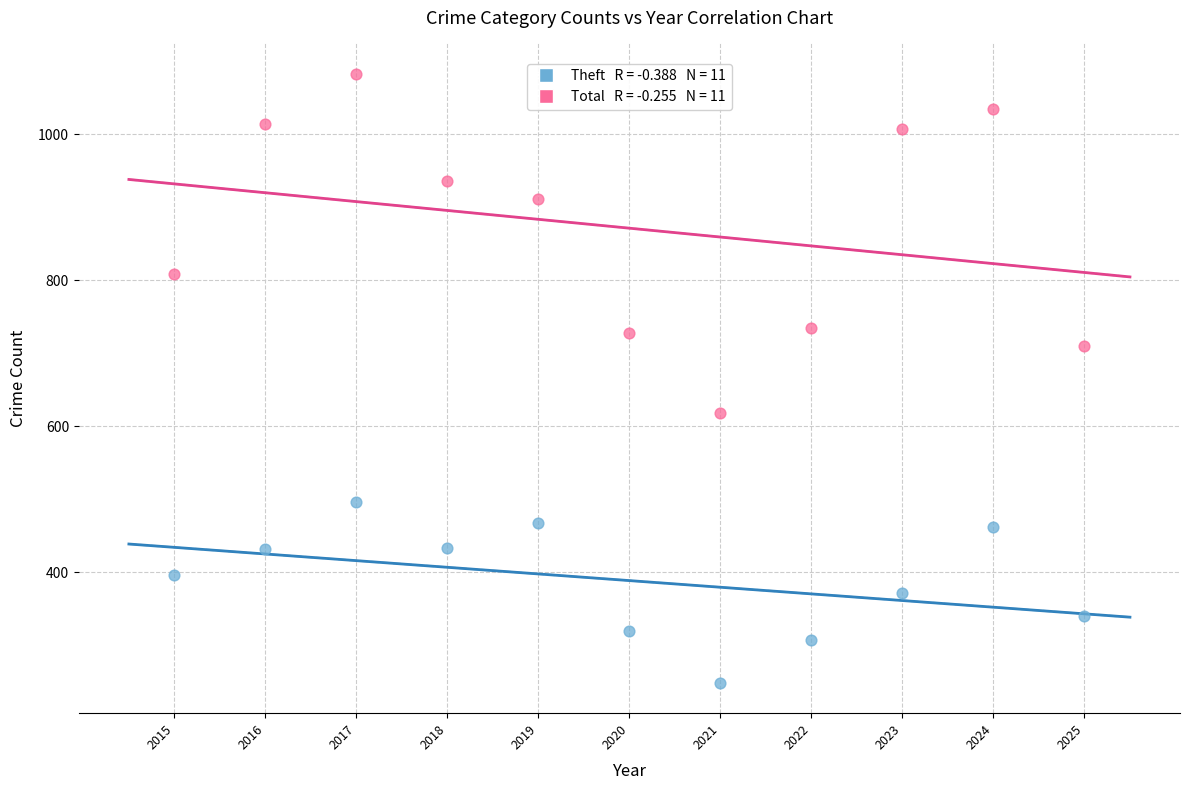

Across all data points, what is the range of Y values (max minus min)?

834